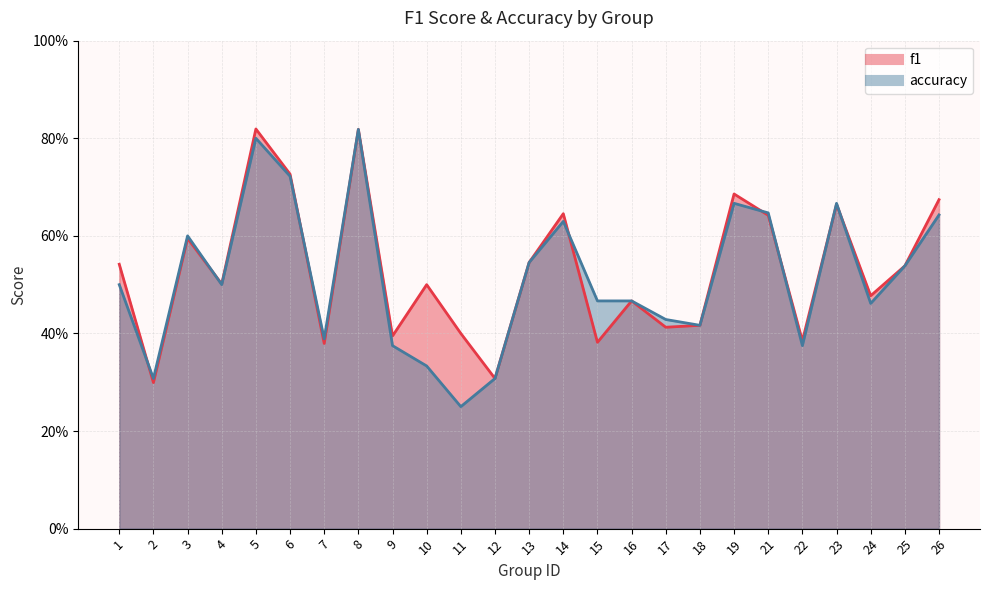

Is it true that f1 equals 0.4 at 8?

False